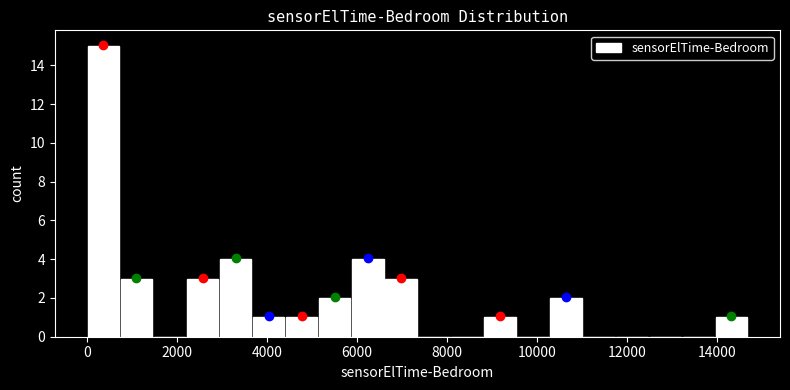

Around what value on the x-axis is the tallest bar? Give the approximate position of its centre, as read against the axis.

400